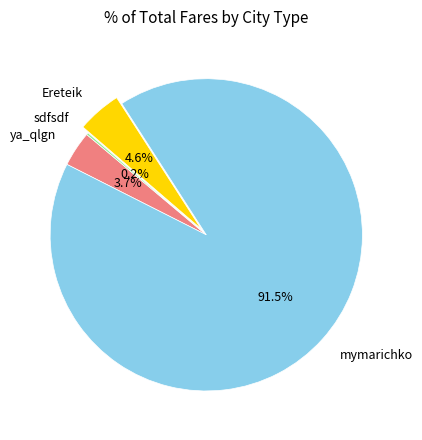

Between mymarichko and ya_qlgn, which is larger?

mymarichko